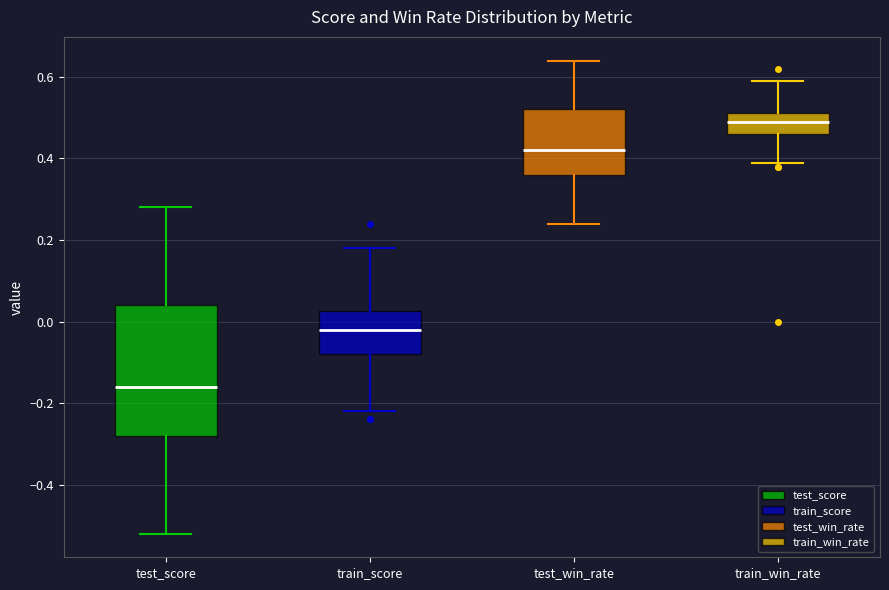

Reading left to right, read every box against the y-axis: the position of its median line, the range the box covers, and the ends of its whiskers. The values are not printed on the chart, so give them approximately, as read against the axis.

test_score: median -0.16, box -0.28 to 0.04, whiskers -0.52 to 0.28
train_score: median -0.02, box -0.08 to 0.02, whiskers -0.22 to 0.18
test_win_rate: median 0.42, box 0.36 to 0.52, whiskers 0.24 to 0.64
train_win_rate: median 0.50, box 0.46 to 0.52, whiskers 0.40 to 0.60